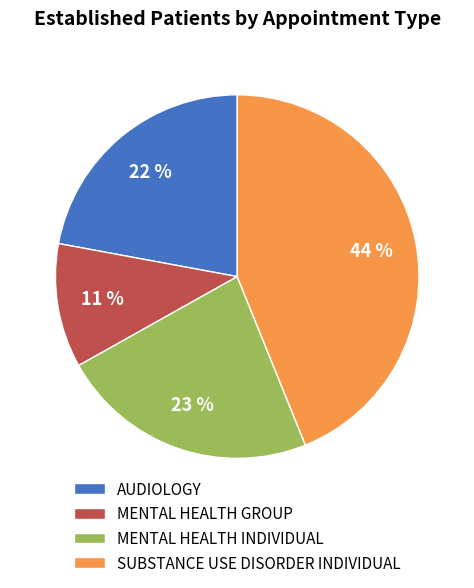

Which category has the biggest portion of the pie?

SUBSTANCE USE DISORDER INDIVIDUAL